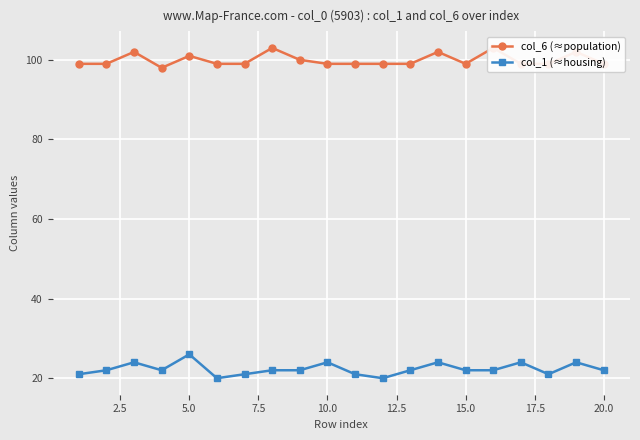

What is the difference between the maximum and minimum values in the col_6 (≈population) series?

5